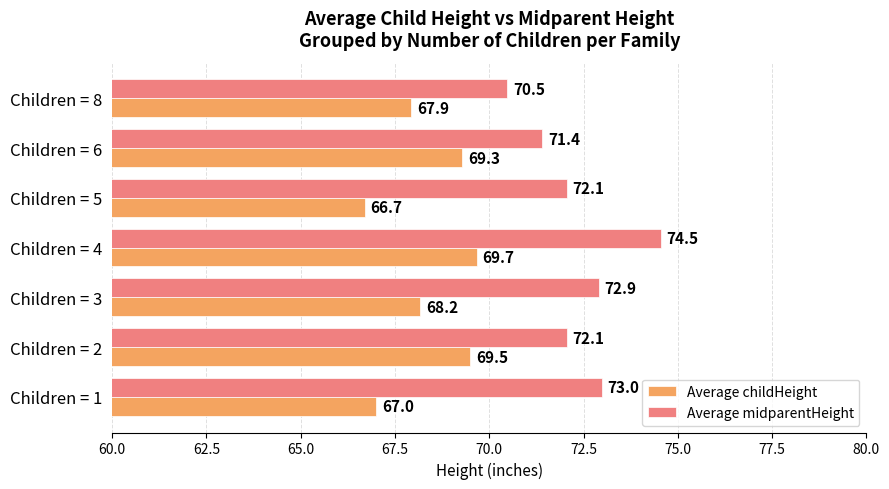

List the labels in order of Average childHeight value, largest first.

Children = 4, Children = 2, Children = 6, Children = 3, Children = 8, Children = 1, Children = 5